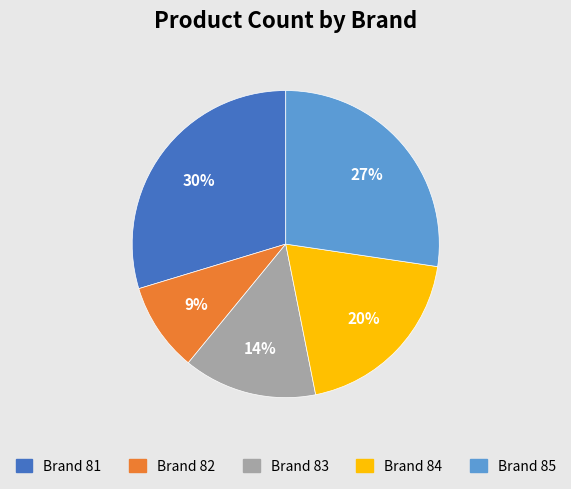

Rank the categories by value from highest to lowest.

Brand 81, Brand 85, Brand 84, Brand 83, Brand 82